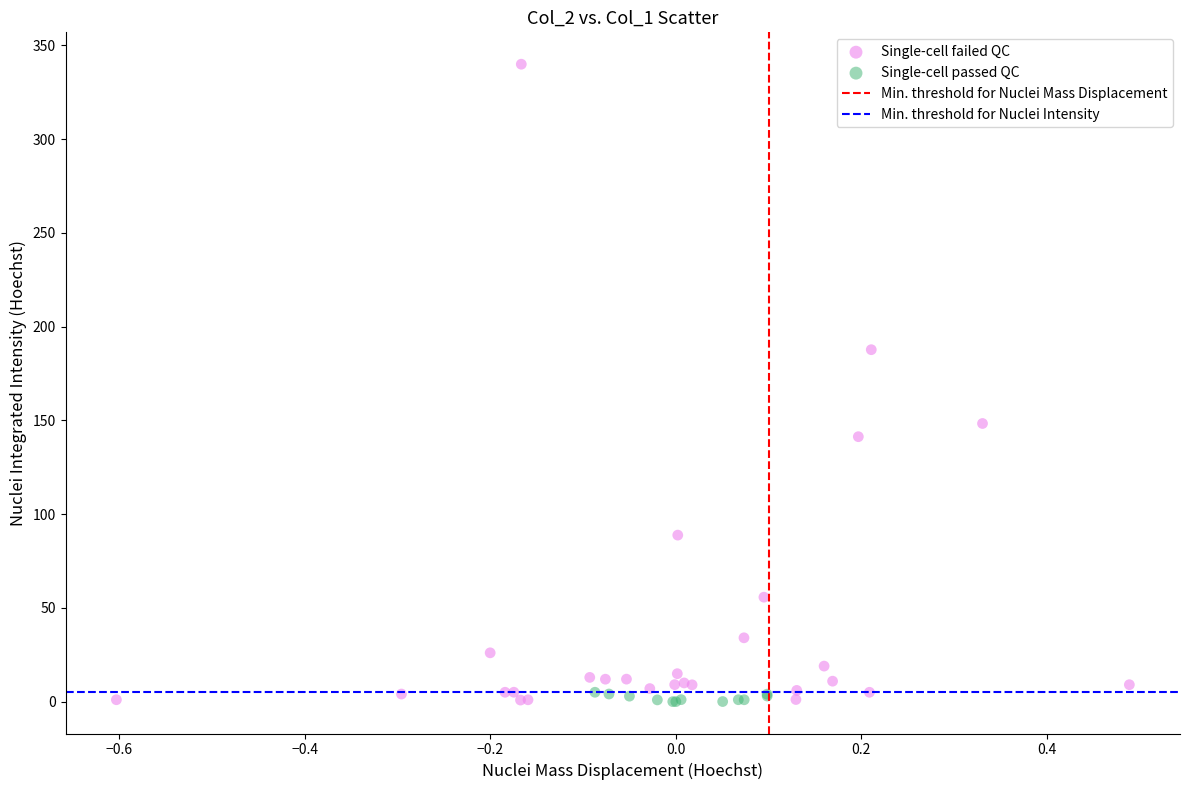

Which series has the widest spread of Y values?

Single-cell failed QC